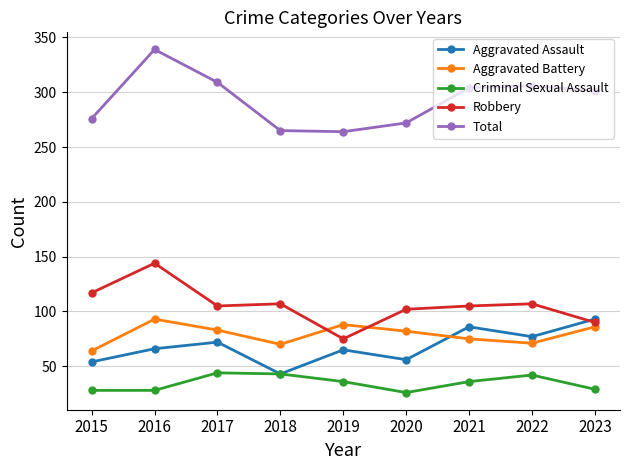

True or false: Aggravated Battery has a value of 20 at 2017.

False